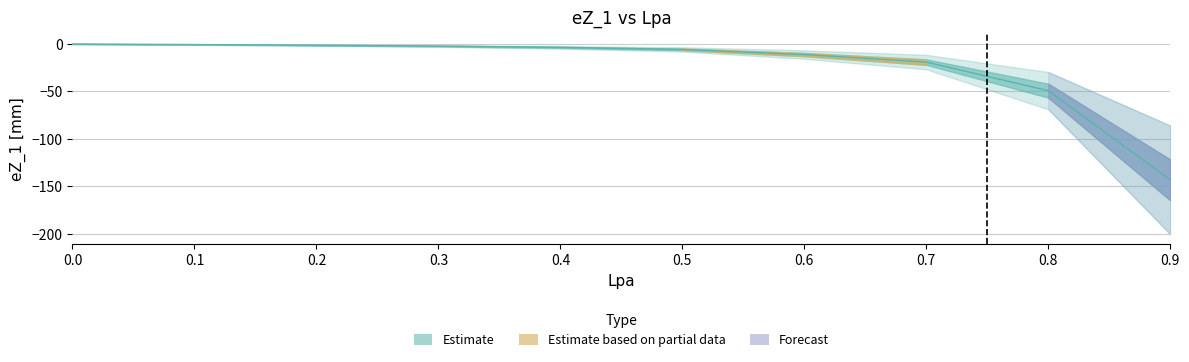

What is the difference between the maximum and minimum values?

143.3